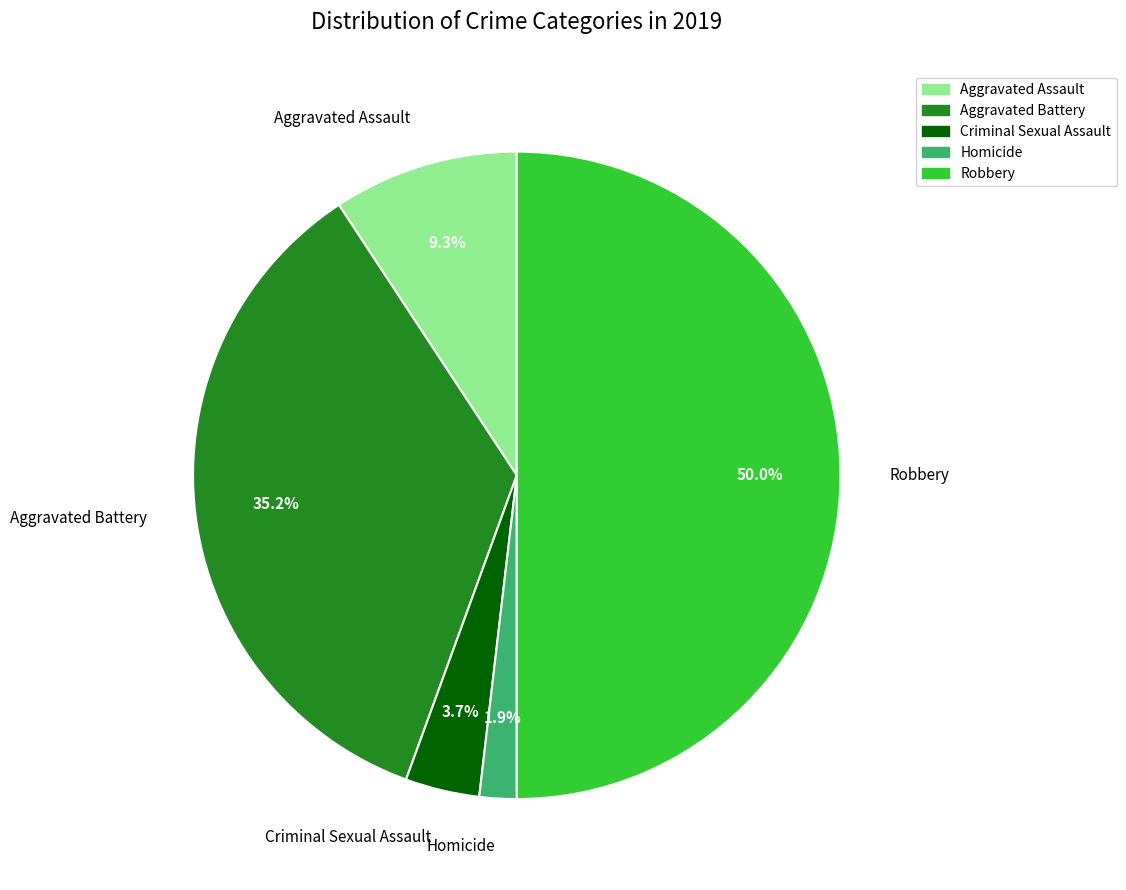

Combined, do Aggravated Assault and Robbery account for over 50%?

Yes